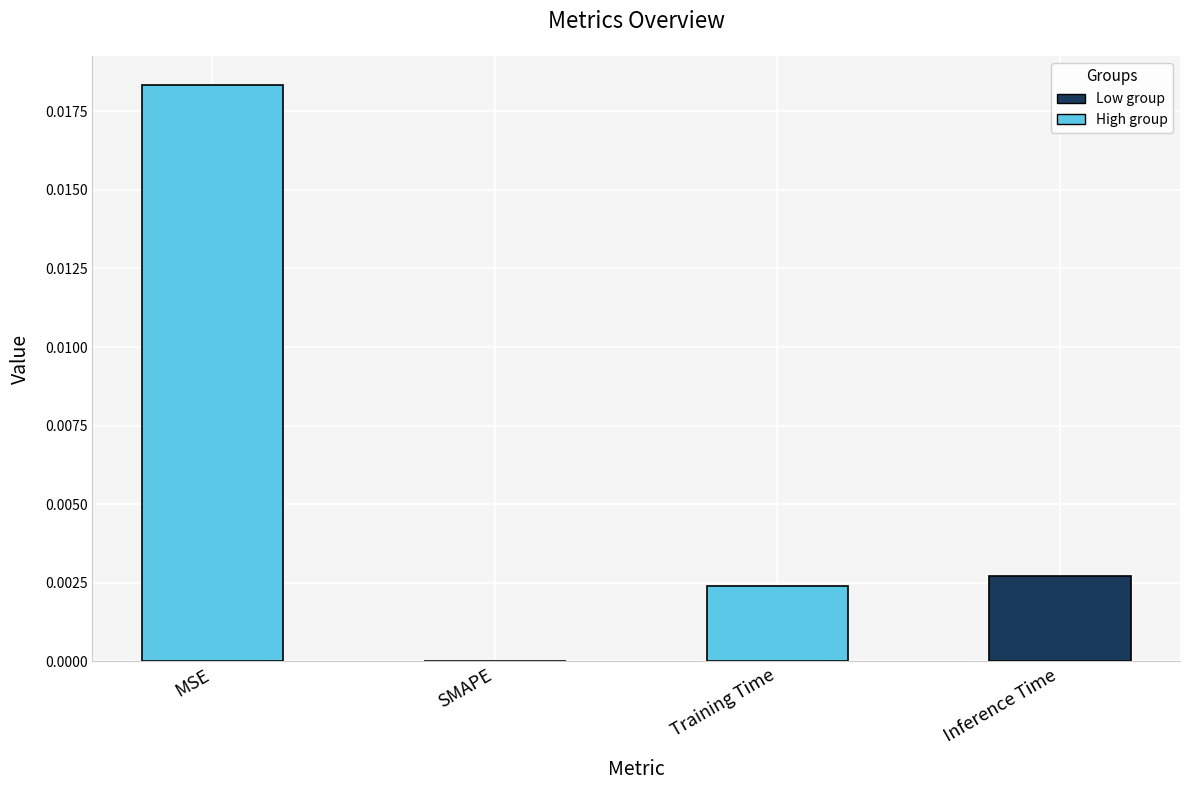

At which label is the value closest to 0?

SMAPE